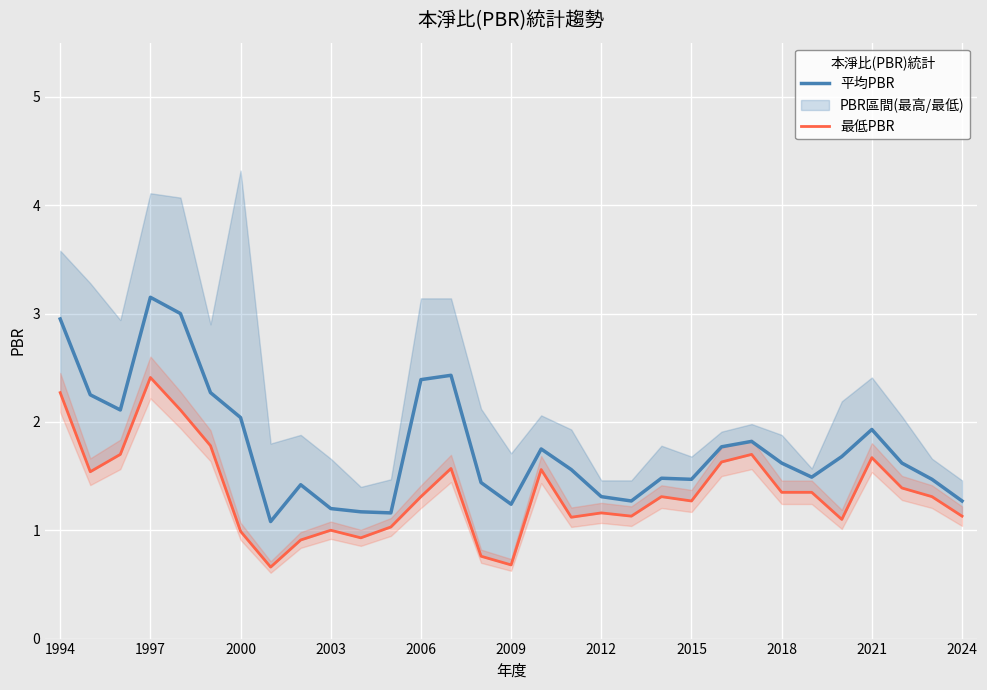

What is the difference between the second highest and minimum values in the 最低PBR series?

1.6